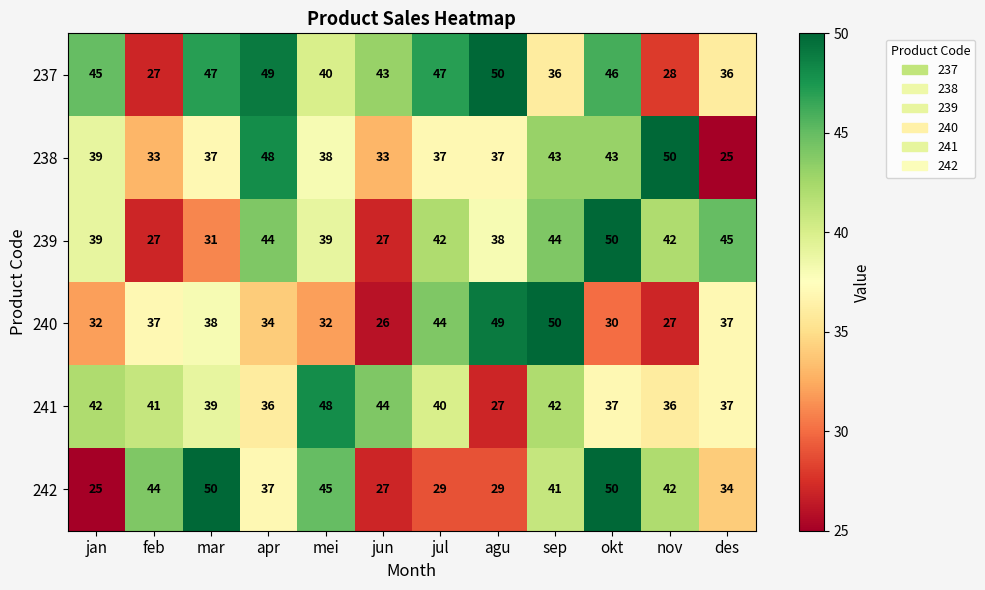

Which series changed the most between sep and des?

238